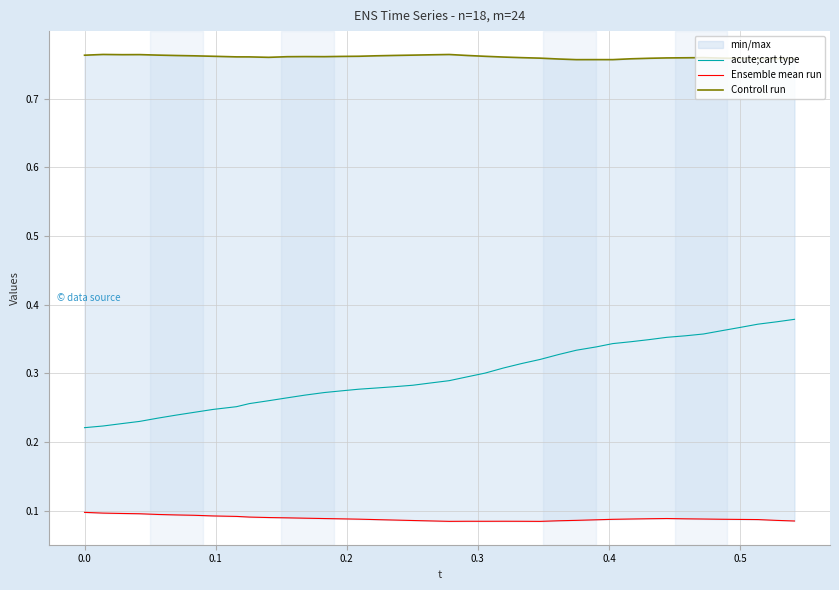

Reading right to left, what are all the values shown in this chart?

acute;cart type: 0.4	0.4	0.4	0.4	0.4	0.4	0.4	0.4	0.3	0.3	0.3	0.3	0.3	0.3	0.3	0.3	0.3	0.3	0.3	0.3	0.3	0.3	0.3	0.3	0.3	0.3	0.3	0.3	0.3	0.3	0.3	0.3	0.2	0.2	0.2	0.2	0.2	0.2	0.2	0.2
Ensemble mean run: 0.1	0.1	0.1	0.1	0.1	0.1	0.1	0.1	0.1	0.1	0.1	0.1	0.1	0.1	0.1	0.1	0.1	0.1	0.1	0.1	0.1	0.1	0.1	0.1	0.1	0.1	0.1	0.1	0.1	0.1	0.1	0.1	0.1	0.1	0.1	0.1	0.1	0.1	0.1	0.1
Controll run: 0.8	0.8	0.8	0.8	0.8	0.8	0.8	0.8	0.8	0.8	0.8	0.8	0.8	0.8	0.8	0.8	0.8	0.8	0.8	0.8	0.8	0.8	0.8	0.8	0.8	0.8	0.8	0.8	0.8	0.8	0.8	0.8	0.8	0.8	0.8	0.8	0.8	0.8	0.8	0.8